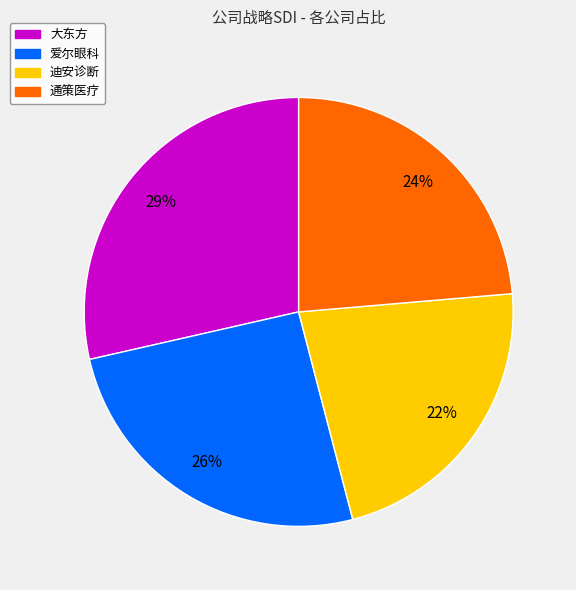

Does 爱尔眼科 account for over 50% of the chart?

No